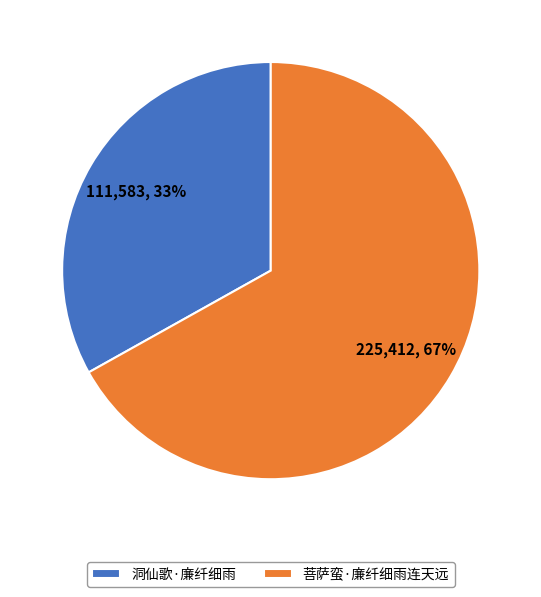

Combined, do 菩萨蛮·廉纤细雨连天远 and 洞仙歌·廉纤细雨 account for over 50%?

Yes